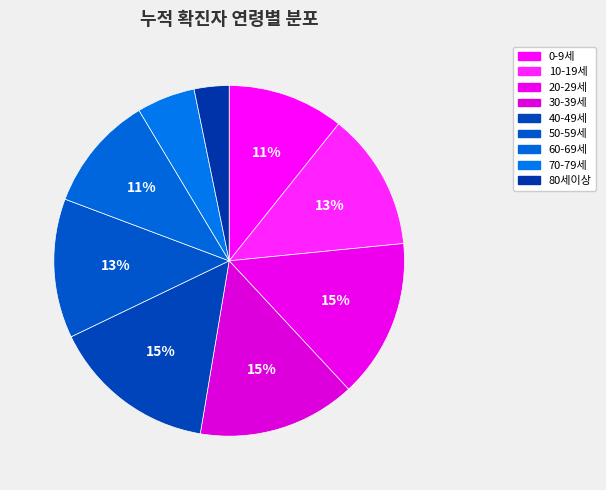

Is there a majority slice in this chart?

No